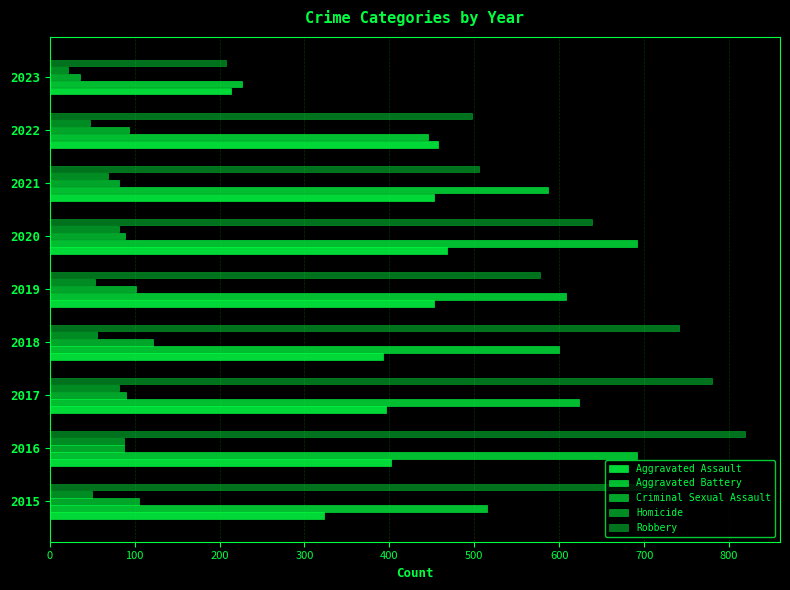

How many data points in Homicide are less than 56?

4